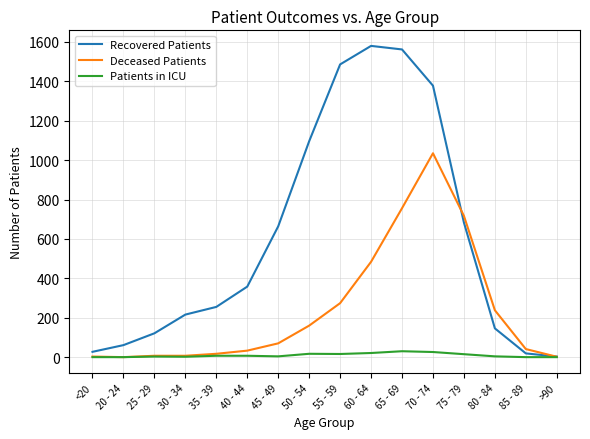

Between 20 - 24 and 75 - 79, which series saw the biggest shift?

Deceased Patients